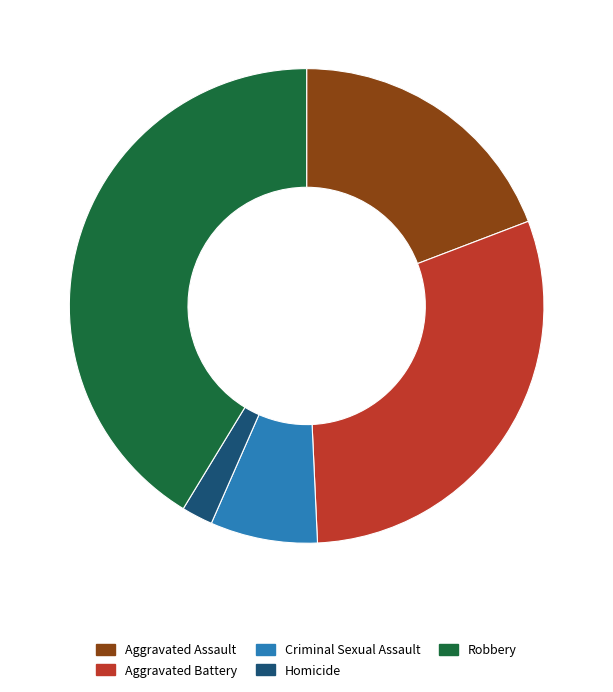

Which slice is the largest?

Robbery